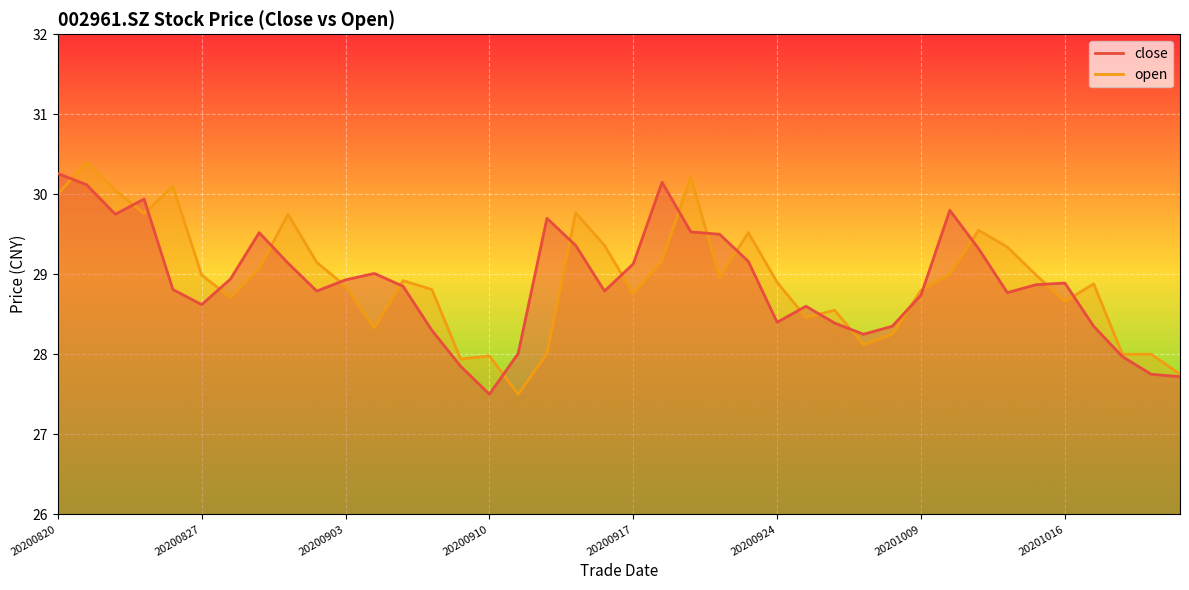

What is the average value of the close series?

28.9